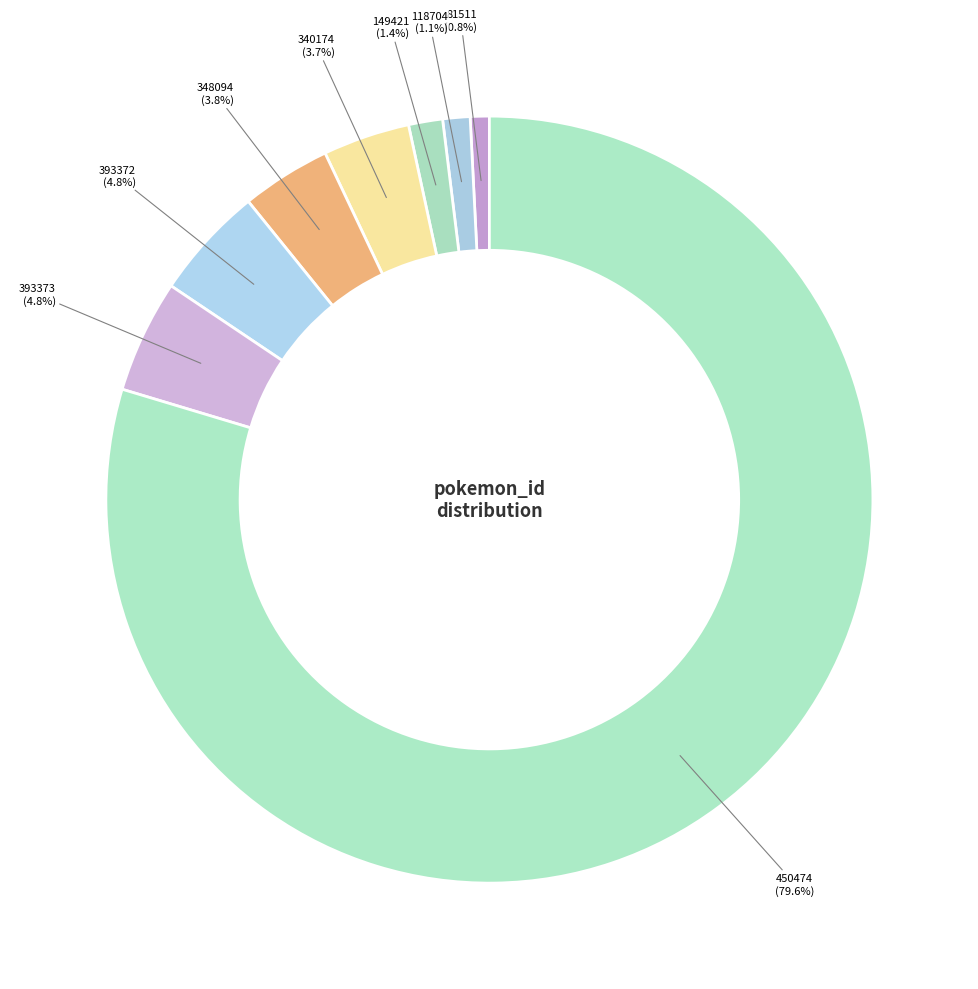

Which slice is the largest?

450474